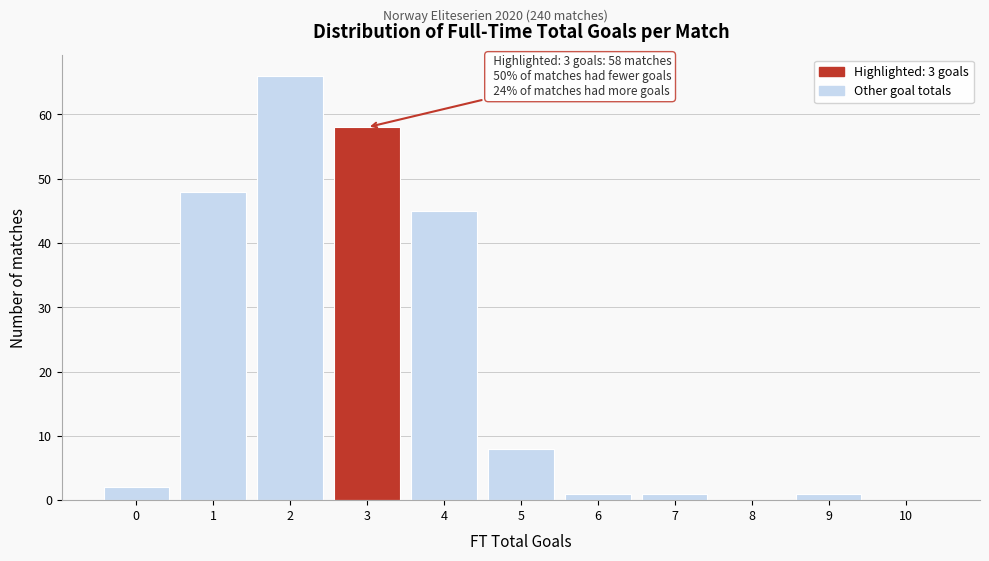

Reading right to left, transcribe all the data shown in this chart.

10=0	9=1	8=0	7=1	6=1	5=8	4=45	3=58	2=66	1=48	0=2